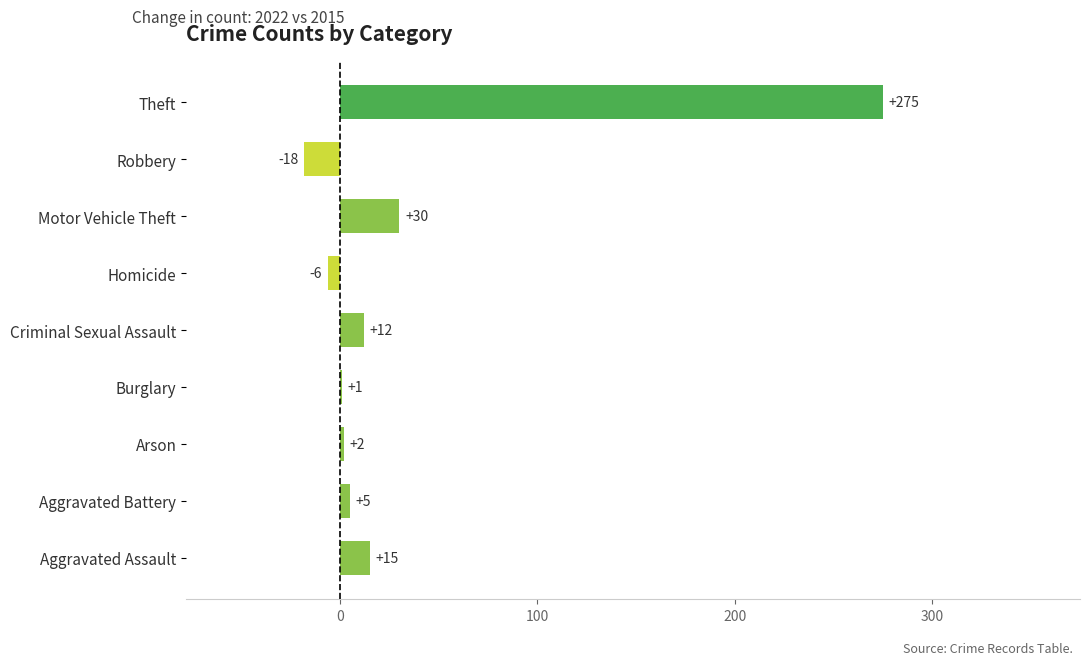

How many data points does each series have?

9